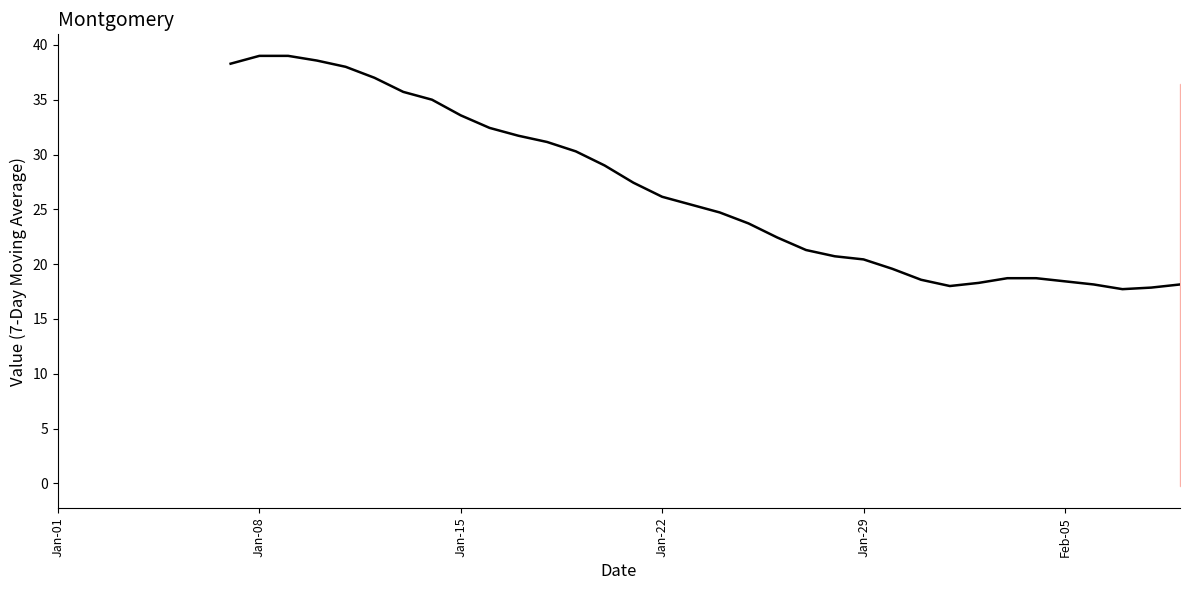

At which category does the data reach its first local peak?

Jan-08